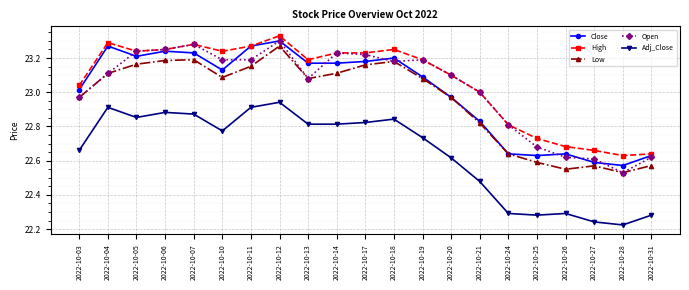

True or false: Low and High cross at least once.

False